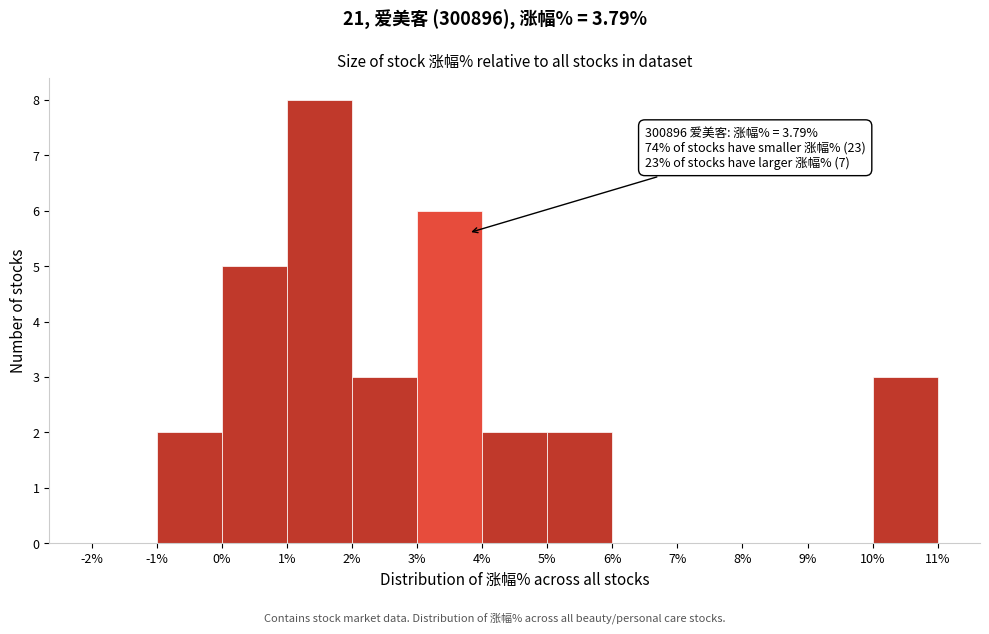

Over which range of the x-axis is the bar tallest?

1% to 2%